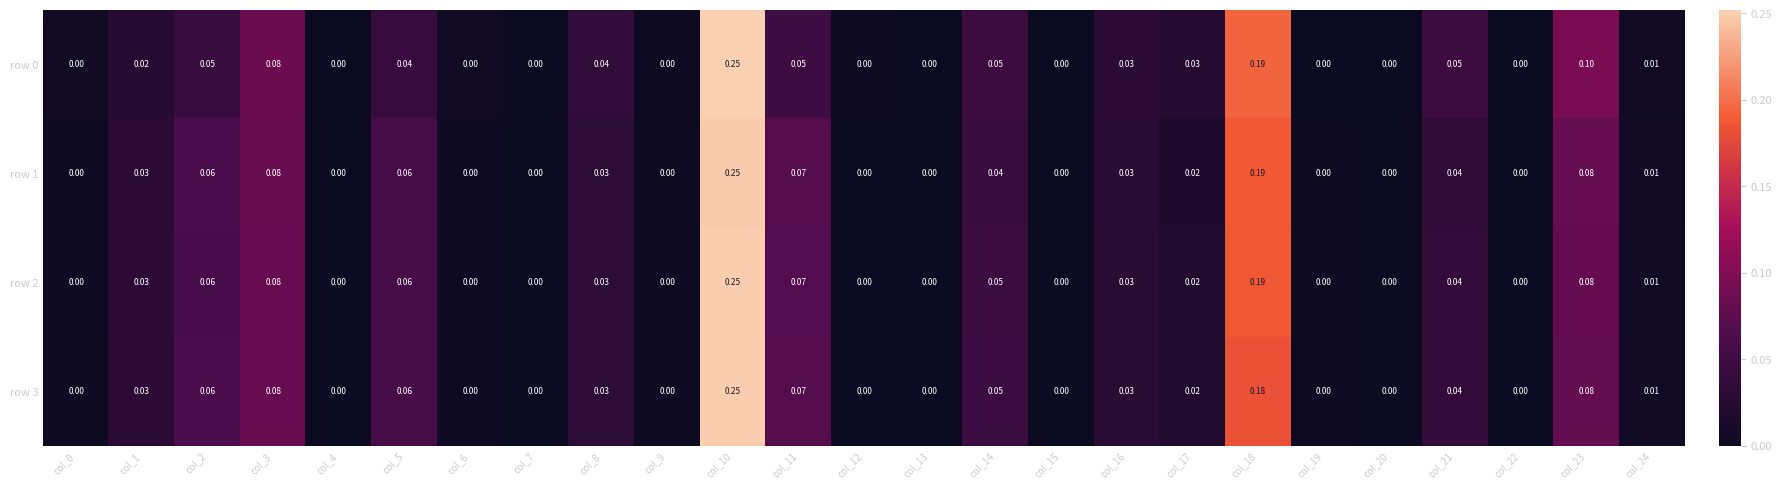

Which series has the widest spread of values?

row 0